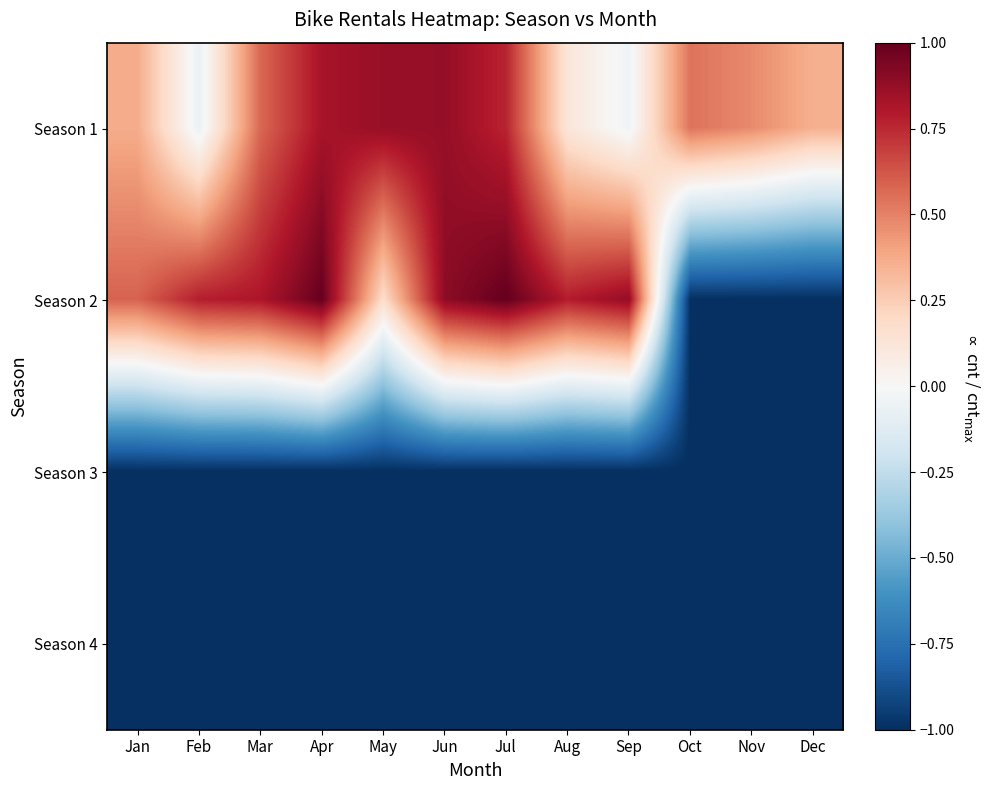

What is the greatest value displayed?

1.0